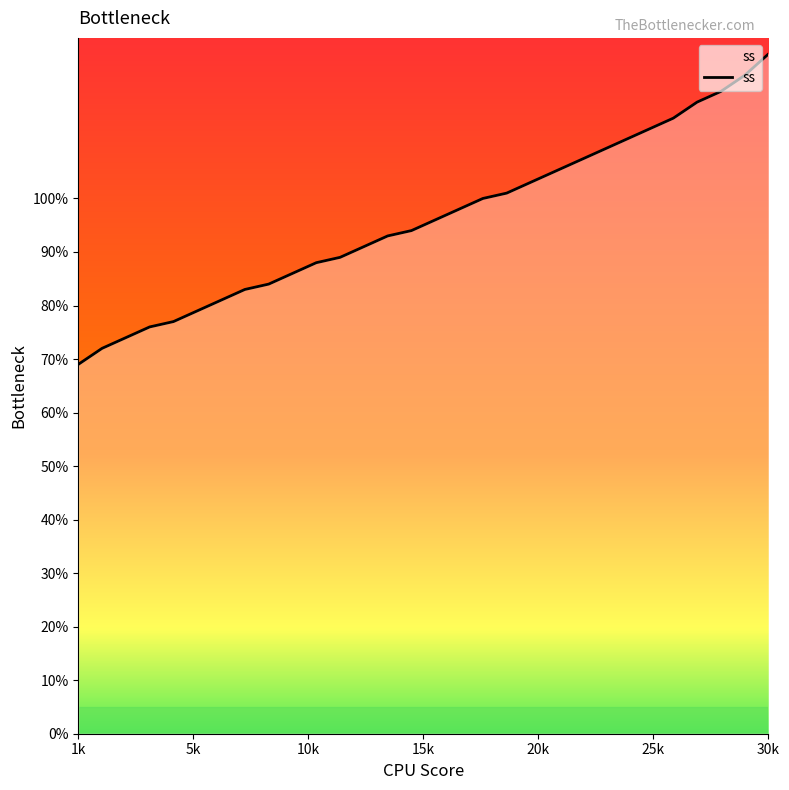

What is the minimum value shown in the chart?

69